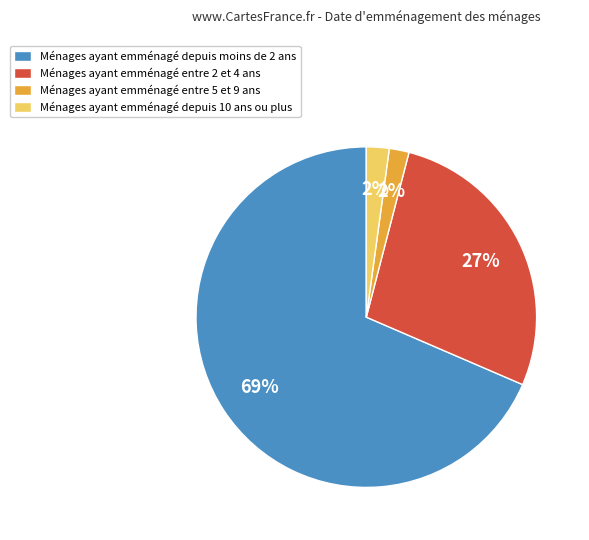

The Ménages ayant emménagé entre 5 et 9 ans slice represents 2% of the pie. True or false?

True